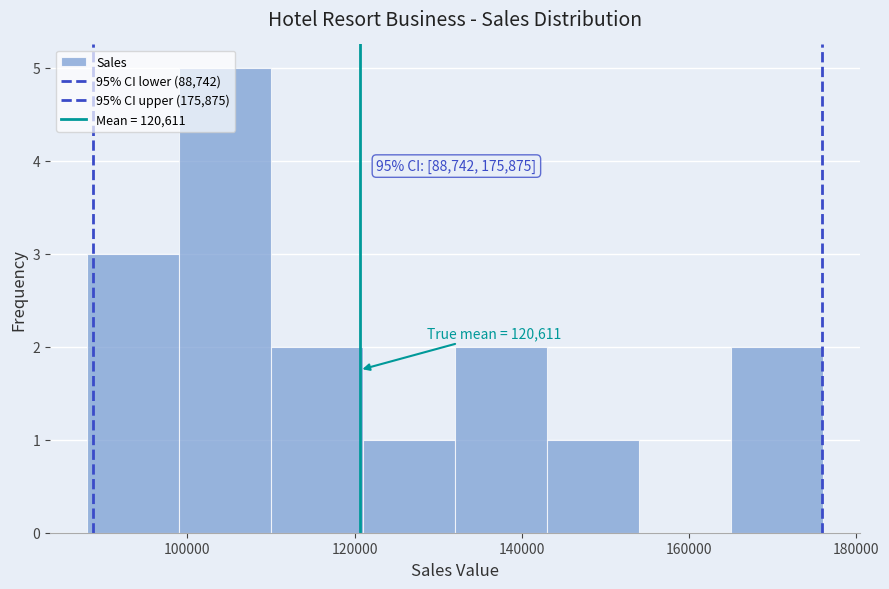

Which range on the x-axis has the tallest bar?

98000 to 110000